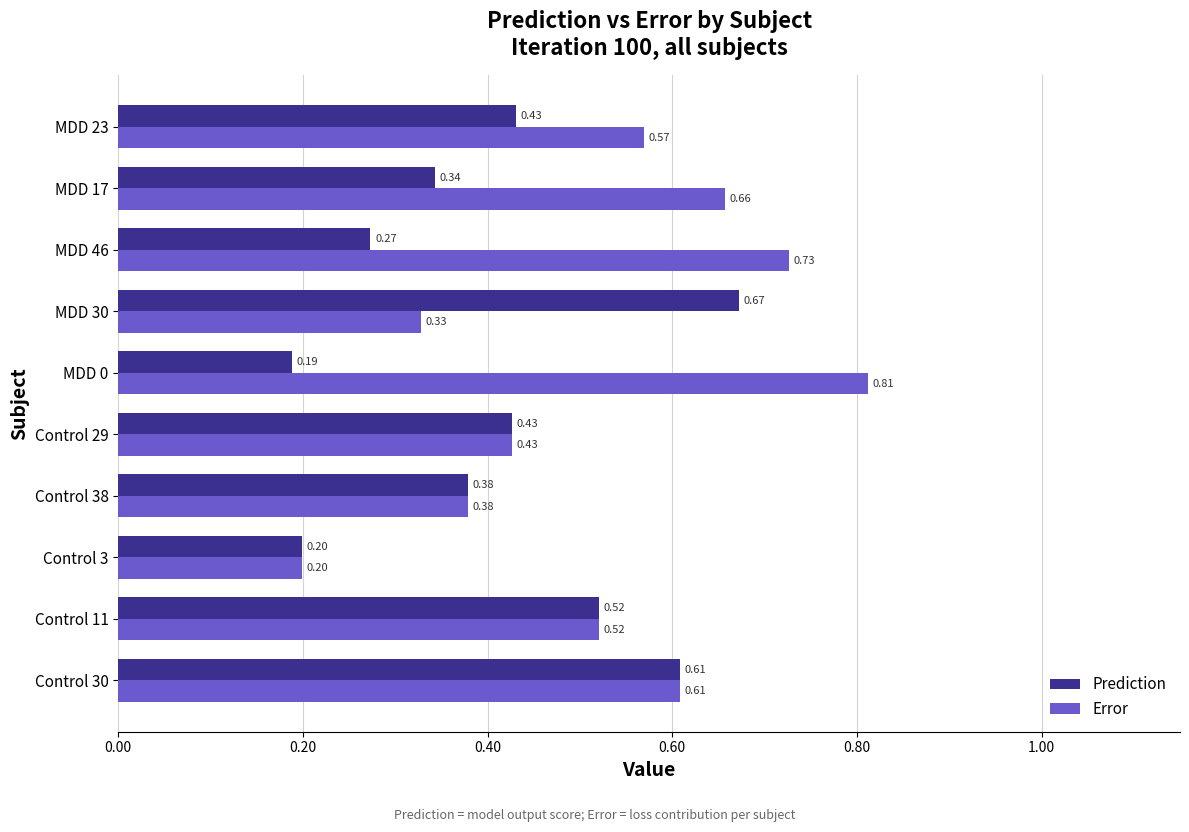

Is the value of Prediction at MDD 0 greater than the value of Error at Control 11?

No